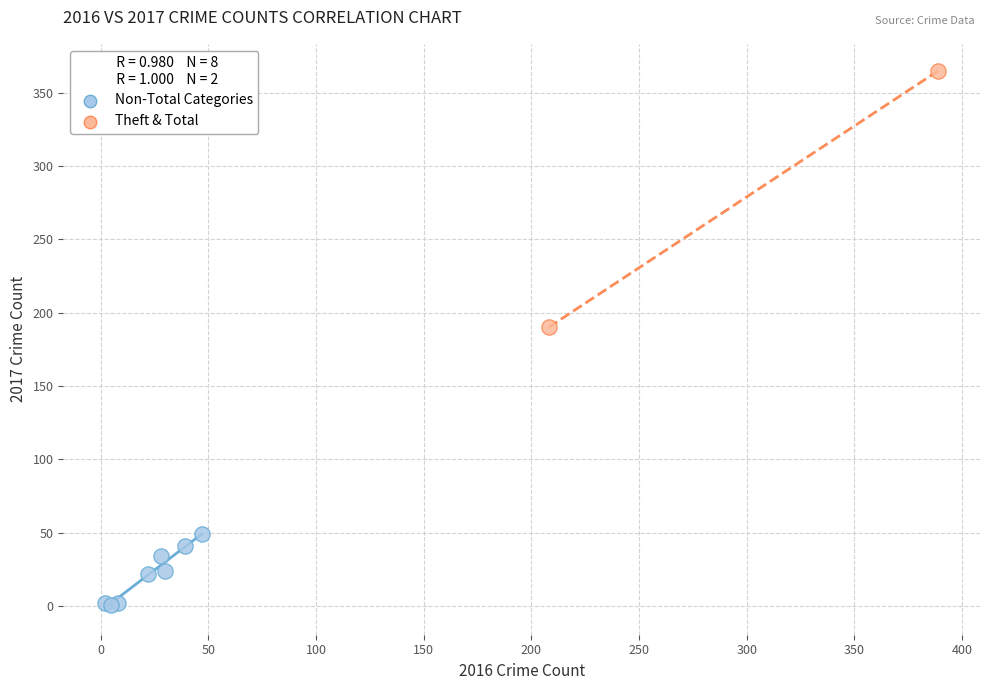

Which series contains the highest Y value?

Theft & Total